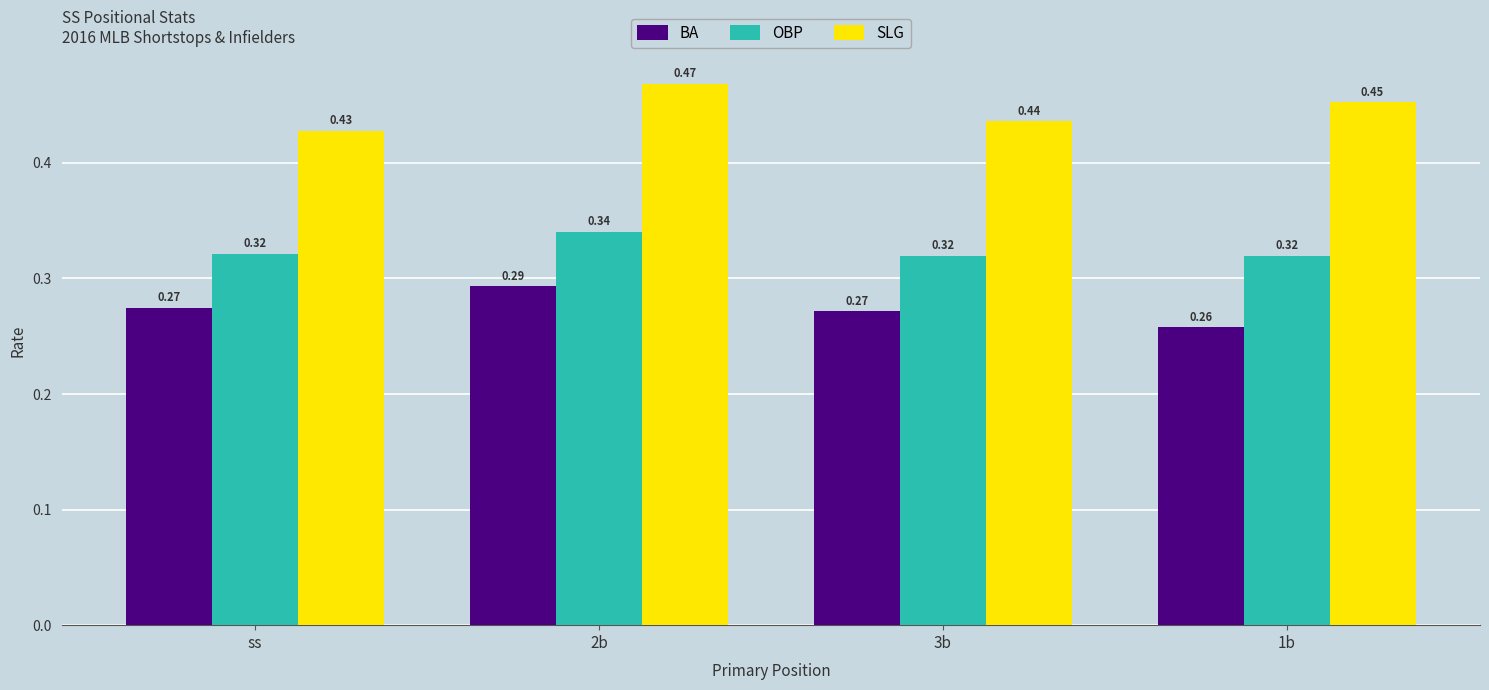

Count the number of data series in this chart.

3